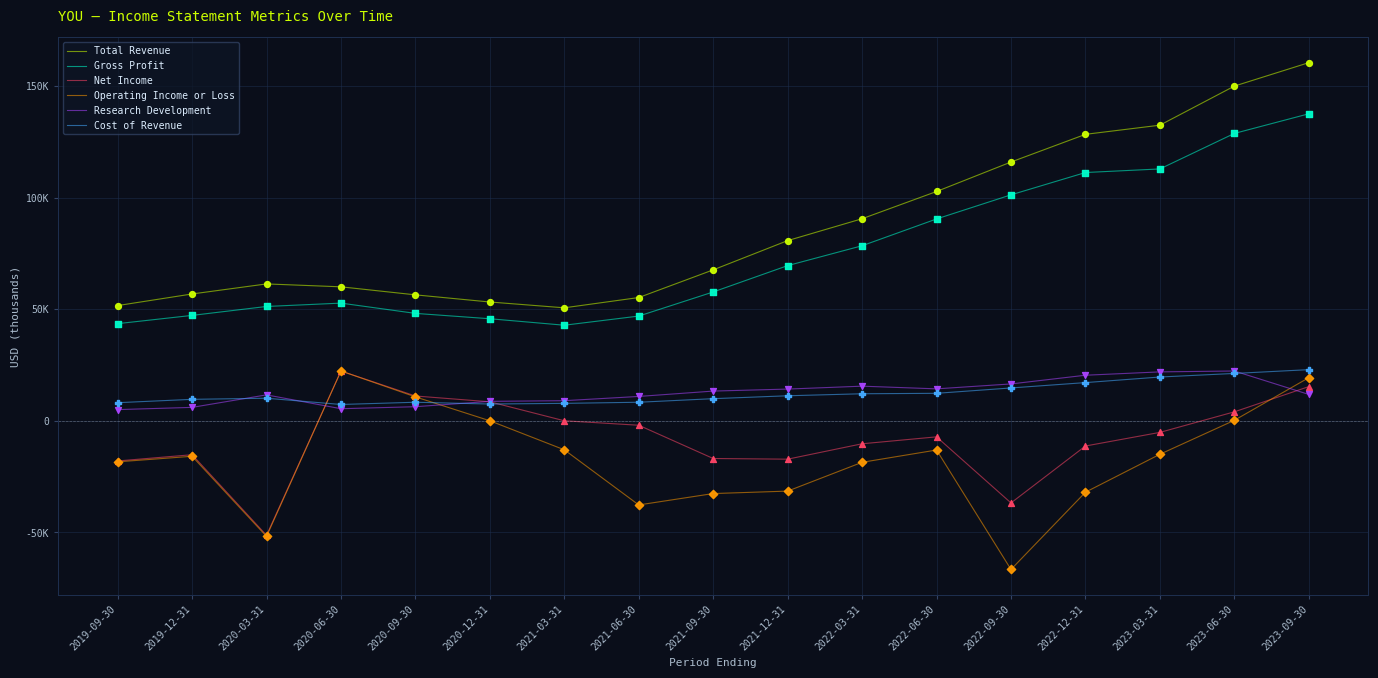

What are all the series names shown in the legend?

Total Revenue, Gross Profit, Net Income, Operating Income or Loss, Research Development, Cost of Revenue